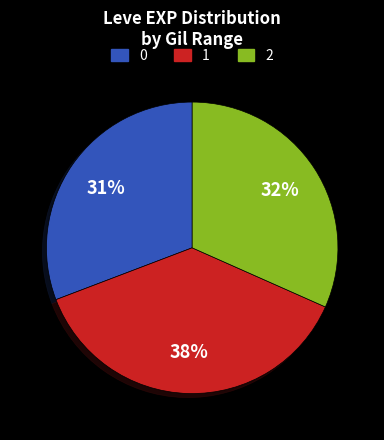

To the nearest percent, what is the average slice percentage?

33%